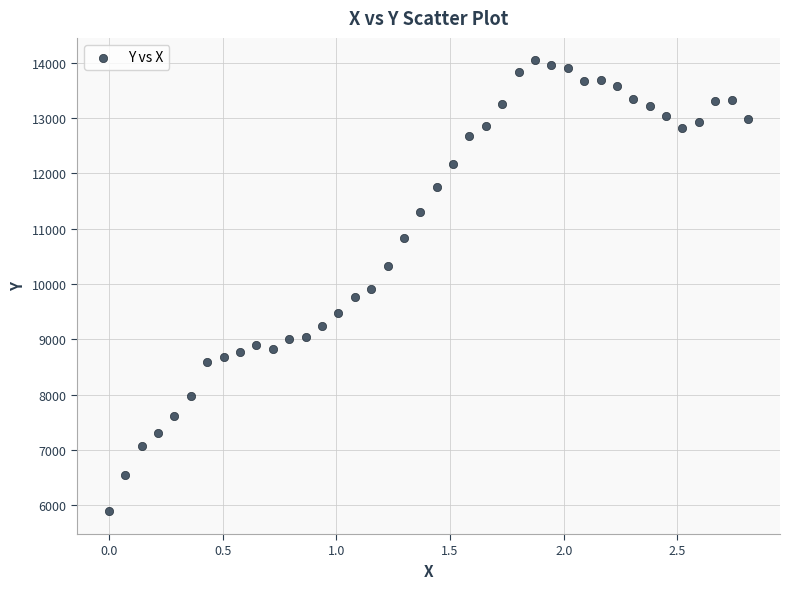

What is the range of Y values (max minus min)?

8150.2